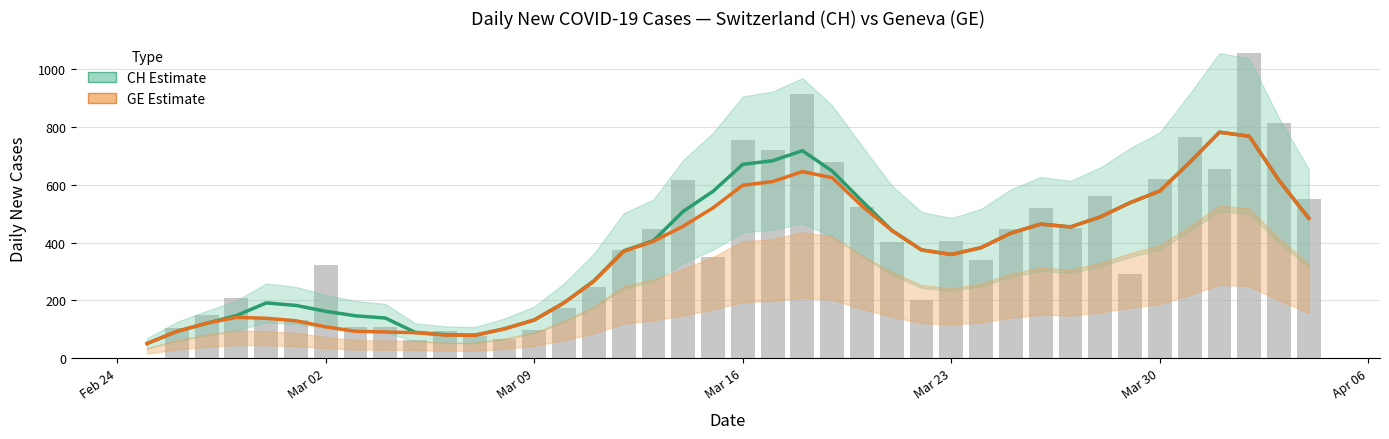

The value of GE (Estimate) at Mar 02 is 54.3. True or false?

False